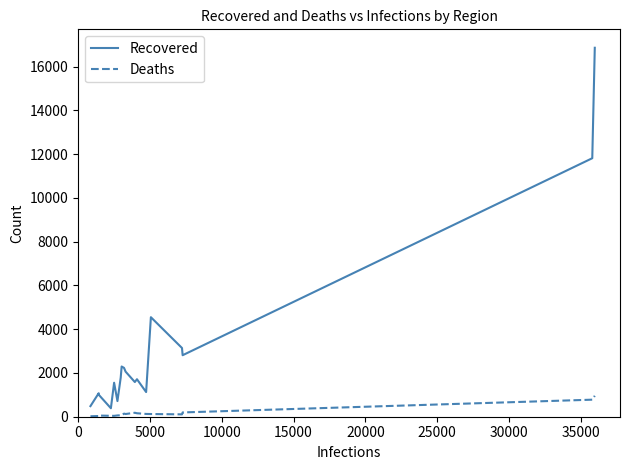

What is the difference between the maximum and minimum values in the Recovered series?

16475